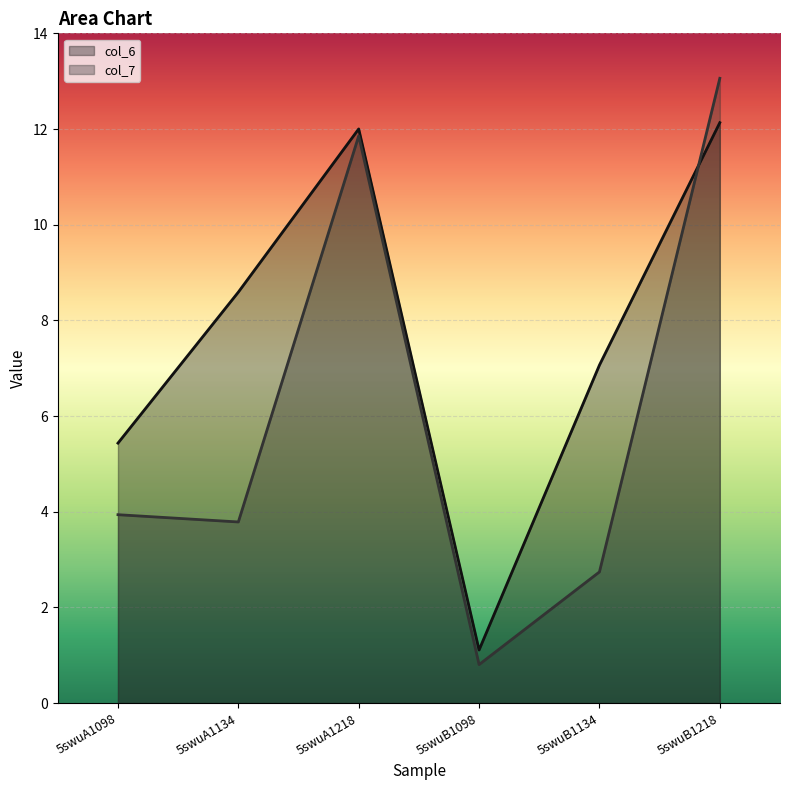

Which series has the widest spread of values?

col_7